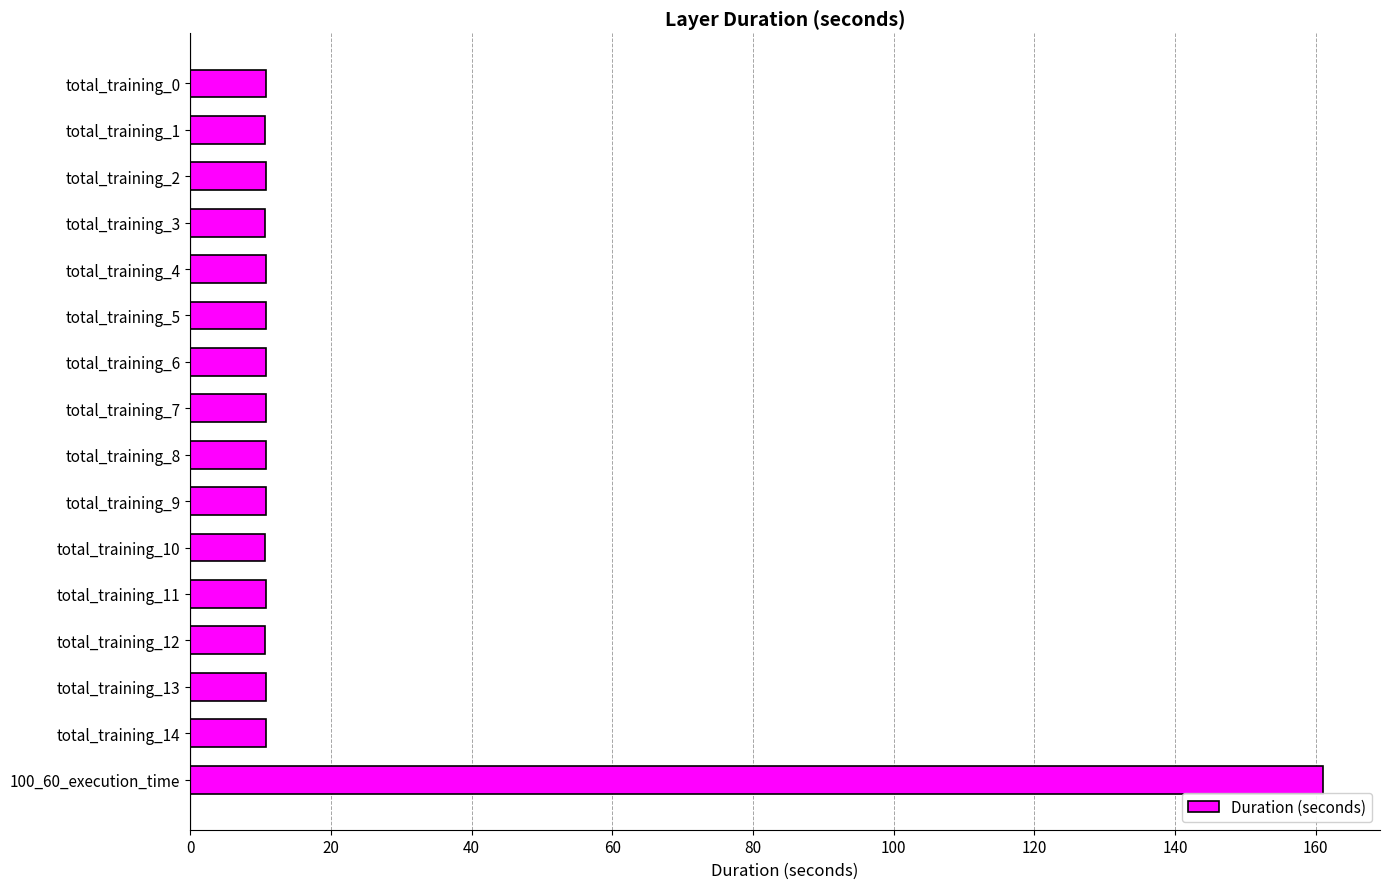

What is the smallest value displayed?

10.7